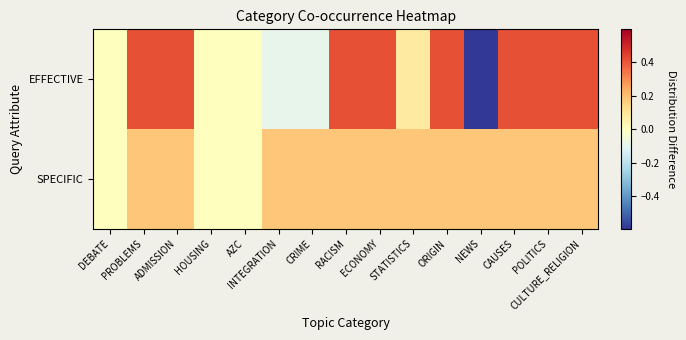

Reading left to right, transcribe all the data shown in this chart.

EFFECTIVE: DEBATE=0.0	PROBLEMS=0.4	ADMISSION=0.4	HOUSING=0.0	AZC=0.0	INTEGRATION=-0.1	CRIME=-0.1	RACISM=0.4	ECONOMY=0.4	STATISTICS=0.1	ORIGIN=0.4	NEWS=-0.6	CAUSES=0.4	POLITICS=0.4	CULTURE_RELIGION=0.4
SPECIFIC: DEBATE=0.0	PROBLEMS=0.2	ADMISSION=0.2	HOUSING=0.0	AZC=0.0	INTEGRATION=0.2	CRIME=0.2	RACISM=0.2	ECONOMY=0.2	STATISTICS=0.2	ORIGIN=0.2	NEWS=0.2	CAUSES=0.2	POLITICS=0.2	CULTURE_RELIGION=0.2